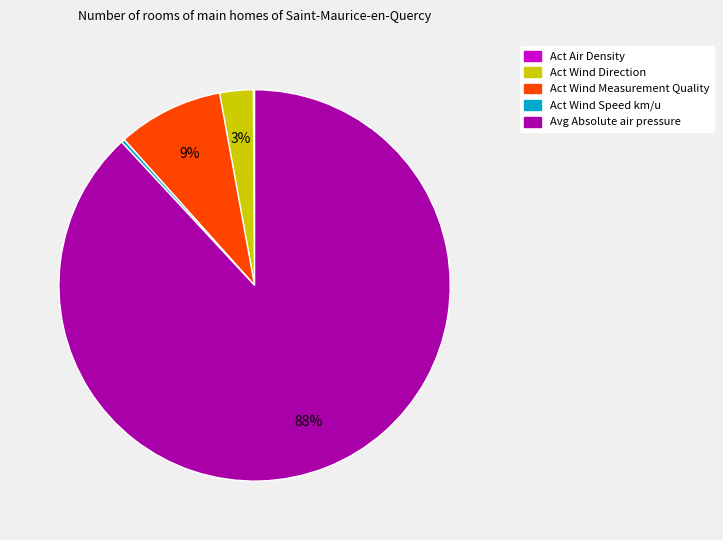

Between Avg Absolute air pressure and Act Wind Direction, which is larger?

Avg Absolute air pressure